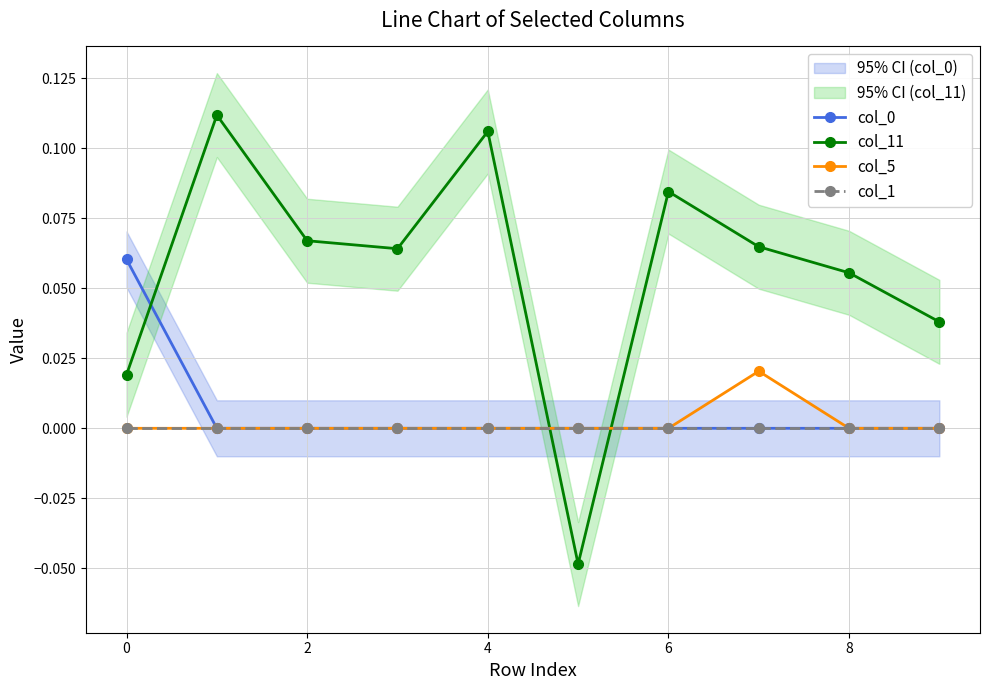

How many interior local valleys does the col_11 series have?

2